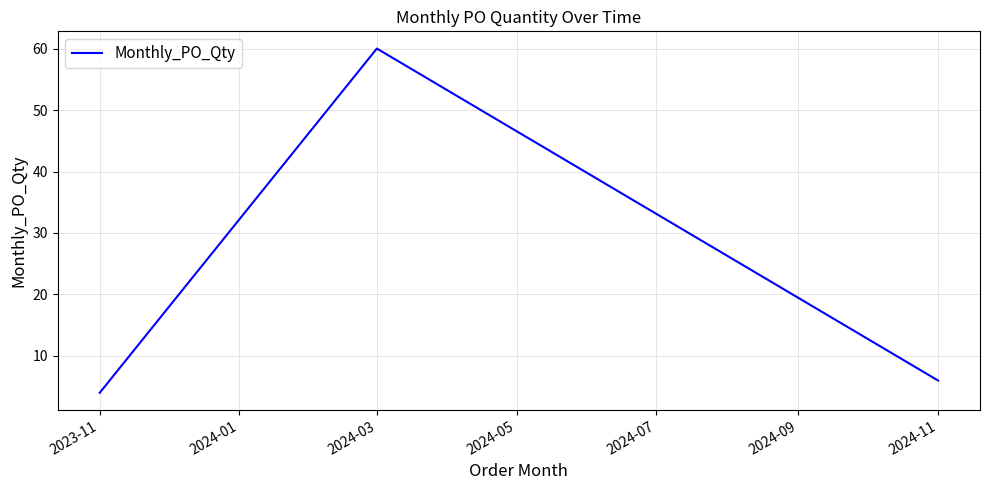

How many lines are shown in the chart?

1